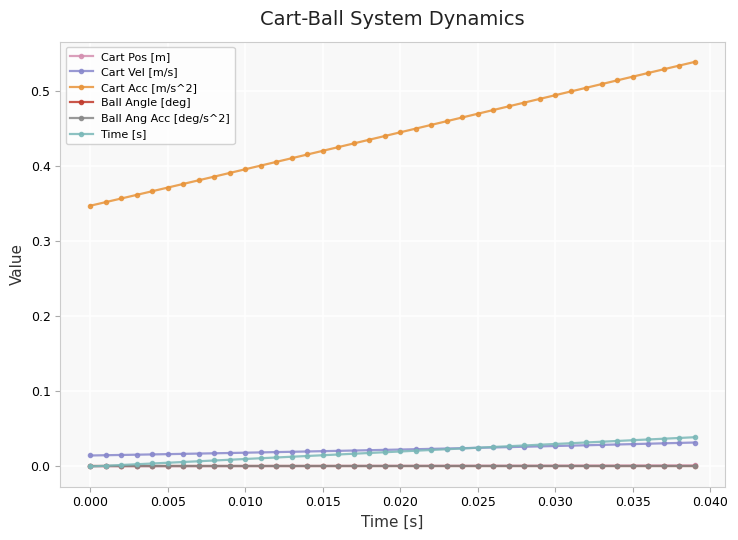

Reading right to left, extract all data points from this chart.

Cart Pos [m]: 0.0	0.0	0.0	0.0	0.0	0.0	0.0	0.0	0.0	0.0	0.0	0.0	0.0	0.0	0.0	0.0	0.0	0.0	0.0	0.0	0.0	0.0	0.0	0.0	0.0	0.0	0.0	0.0	0.0	0.0	0.0	0.0	0.0	0.0	0.0	0.0	0.0	0.0	0.0	0.0
Cart Vel [m/s]: 0.0	0.0	0.0	0.0	0.0	0.0	0.0	0.0	0.0	0.0	0.0	0.0	0.0	0.0	0.0	0.0	0.0	0.0	0.0	0.0	0.0	0.0	0.0	0.0	0.0	0.0	0.0	0.0	0.0	0.0	0.0	0.0	0.0	0.0	0.0	0.0	0.0	0.0	0.0	0.0
Cart Acc [m/s^2]: 0.5	0.5	0.5	0.5	0.5	0.5	0.5	0.5	0.5	0.5	0.5	0.5	0.5	0.5	0.5	0.5	0.5	0.5	0.5	0.4	0.4	0.4	0.4	0.4	0.4	0.4	0.4	0.4	0.4	0.4	0.4	0.4	0.4	0.4	0.4	0.4	0.4	0.4	0.4	0.3
Ball Angle [deg]: 0.0	0.0	0.0	0.0	0.0	0.0	0.0	0.0	0.0	0.0	0.0	0.0	0.0	0.0	0.0	0.0	0.0	0.0	0.0	0.0	0.0	0.0	0.0	0.0	0.0	0.0	0.0	0.0	0.0	0.0	0.0	0.0	0.0	0.0	0.0	0.0	0.0	0.0	0.0	0.0
Ball Ang Acc [deg/s^2]: 0.0	0.0	0.0	0.0	0.0	0.0	0.0	0.0	0.0	0.0	0.0	0.0	0.0	0.0	0.0	0.0	0.0	0.0	0.0	0.0	0.0	0.0	0.0	0.0	0.0	0.0	0.0	0.0	0.0	0.0	0.0	0.0	0.0	0.0	0.0	0.0	0.0	0.0	0.0	0.0
Time [s]: 0.0	0.0	0.0	0.0	0.0	0.0	0.0	0.0	0.0	0.0	0.0	0.0	0.0	0.0	0.0	0.0	0.0	0.0	0.0	0.0	0.0	0.0	0.0	0.0	0.0	0.0	0.0	0.0	0.0	0.0	0.0	0.0	0.0	0.0	0.0	0.0	0.0	0.0	0.0	0.0